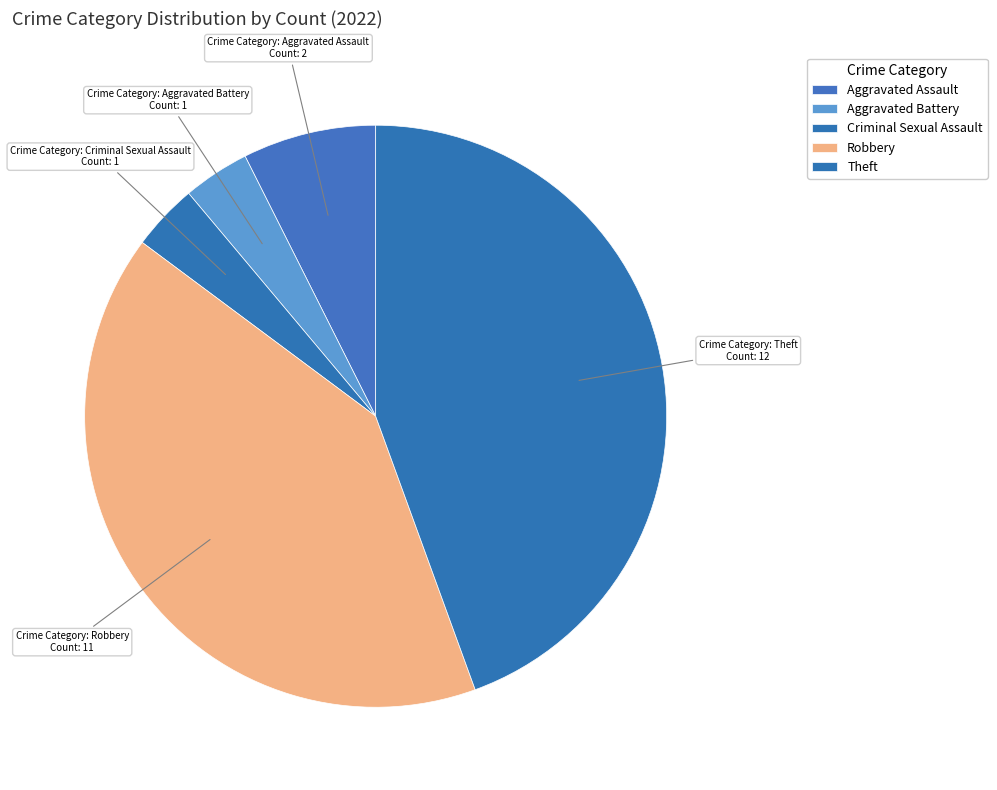

Which slice is the smallest?

Aggravated Battery